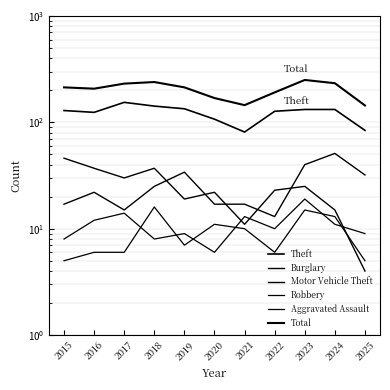

What is the difference between the maximum and second lowest values in the Theft series?

70